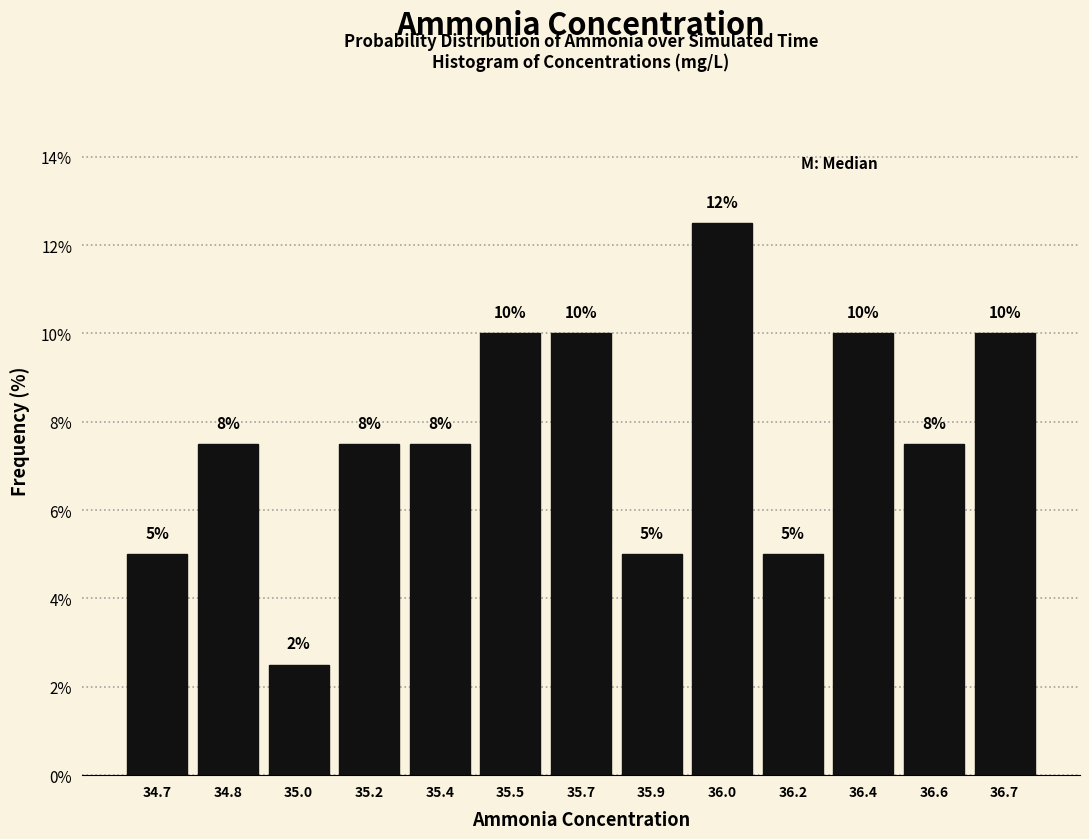

What is the ratio of the value at 35.7 to the value at 36.7?

1.0